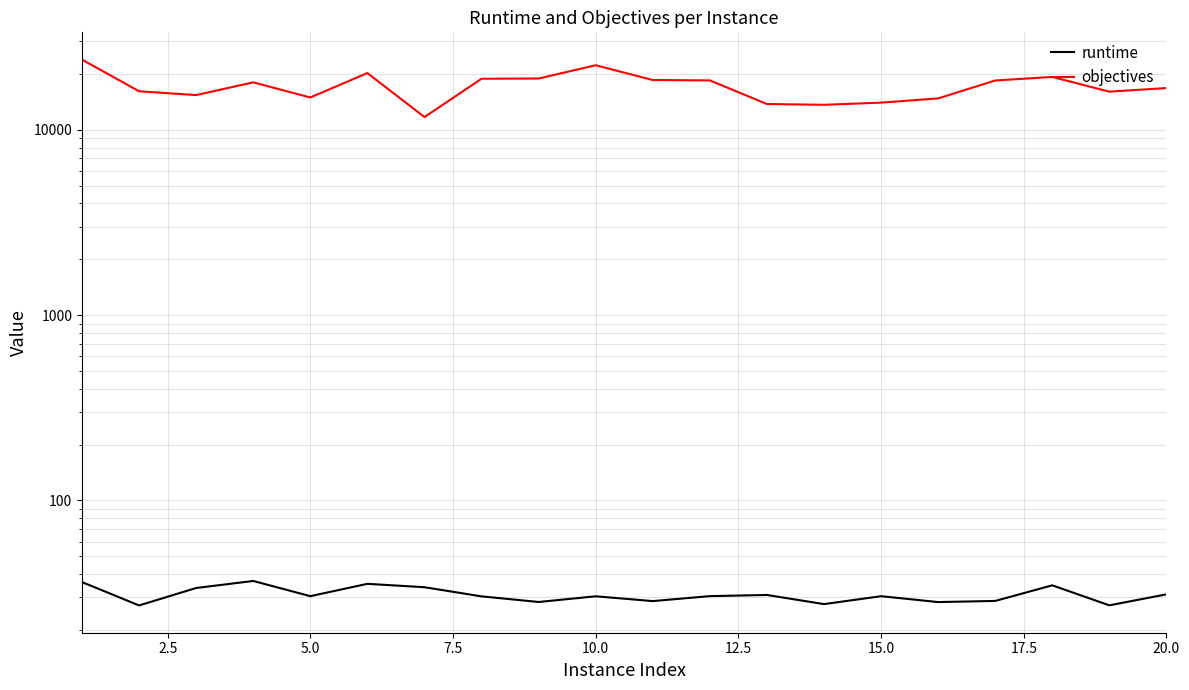

What are all the series names shown in the legend?

runtime, objectives